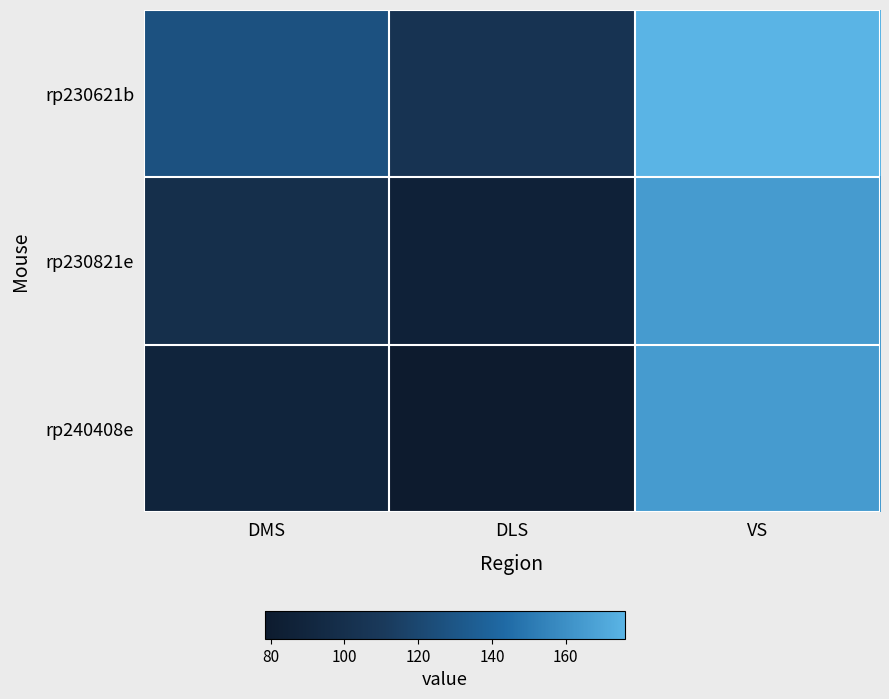

Reading left to right, transcribe all the data shown in this chart.

rp230621b: DMS=127.2	DLS=104.3	VS=176.0
rp230821e: DMS=99.8	DLS=85.8	VS=165.1
rp240408e: DMS=88.7	DLS=78.5	VS=165.1